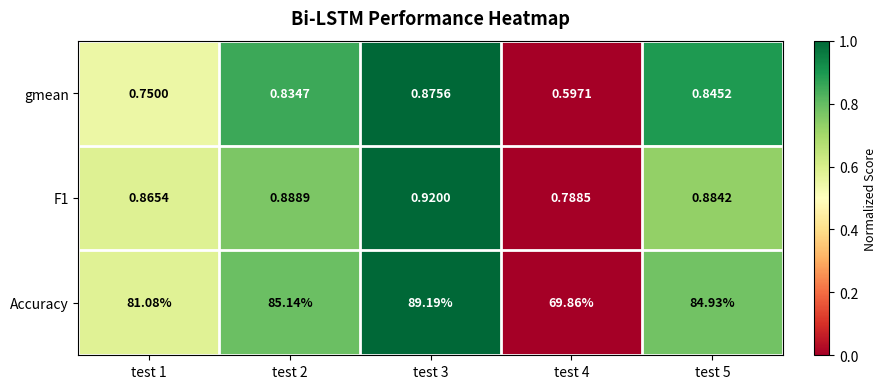

Which series changed the most between test 1 and test 5?

Accuracy